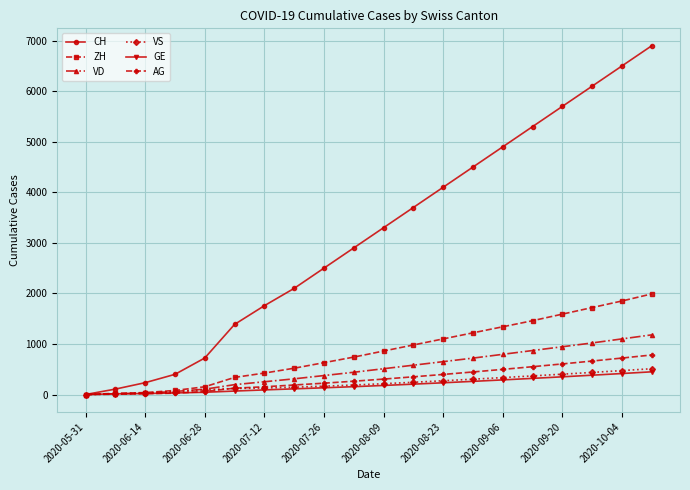

Which series has the widest spread of values?

CH